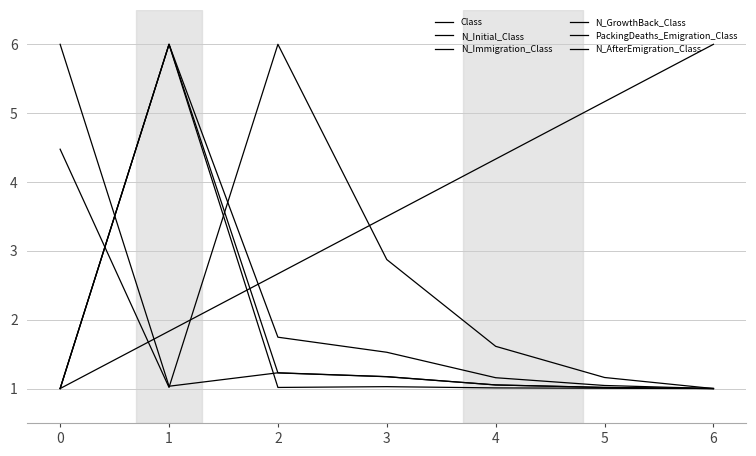

How many lines are shown in the chart?

6